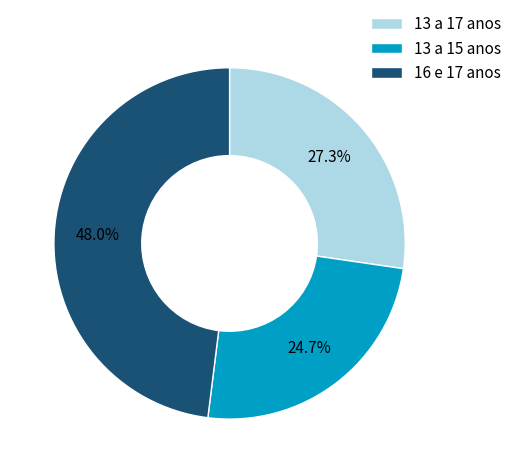

True or false: 16 e 17 anos accounts for 43% of the total.

False